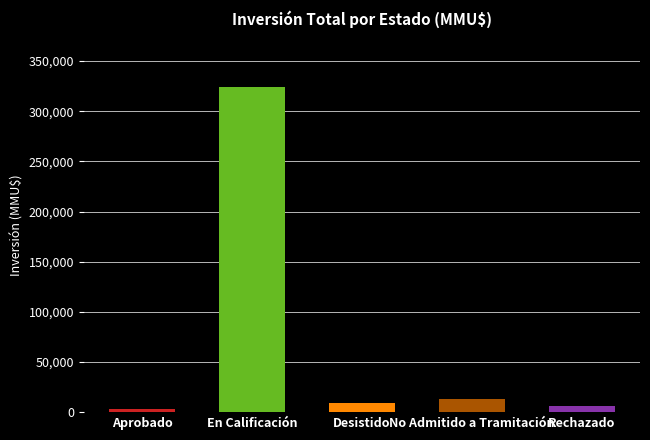

The value at 5 is 4. True or false?

False